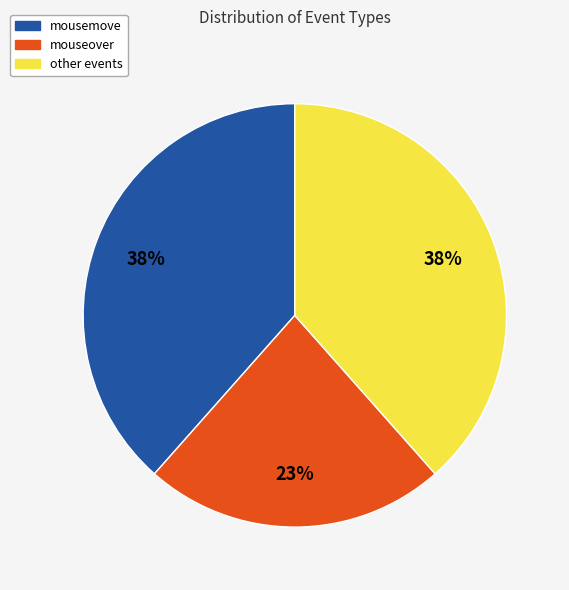

To the nearest percent, what percentage of the pie is other events?

38%